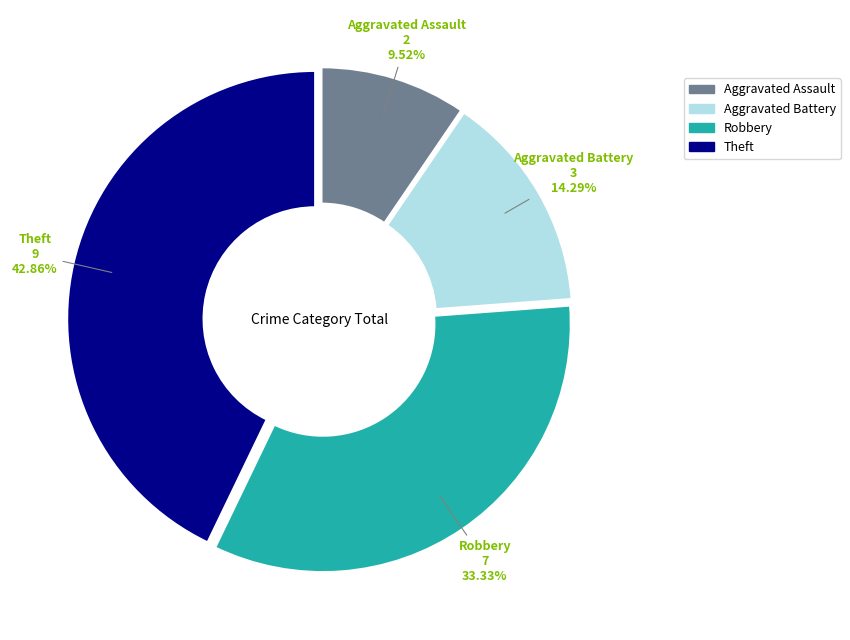

Approximately how many times larger is the value at Robbery compared to Aggravated Battery?

2.3